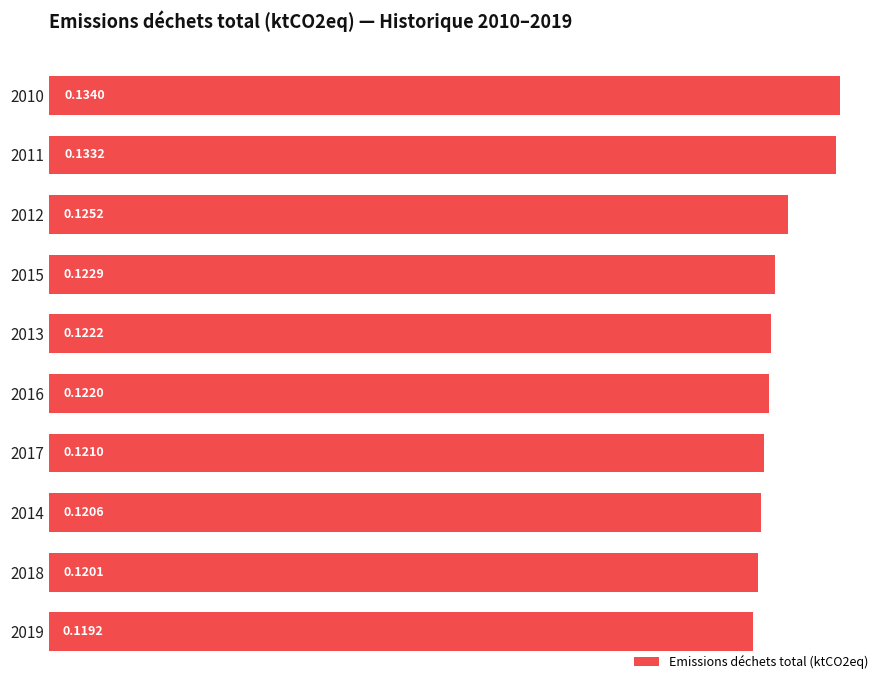

List the labels in order of value, largest first.

2010, 2011, 2012, 2015, 2013, 2016, 2017, 2014, 2018, 2019